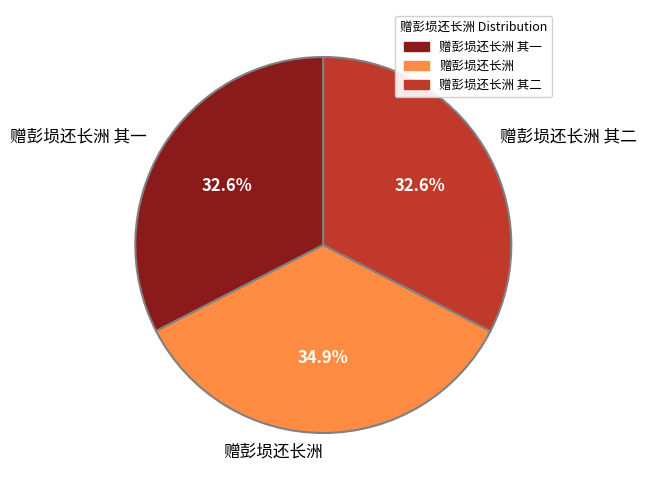

Is 赠彭埙还长洲 其一 the majority of the pie?

No